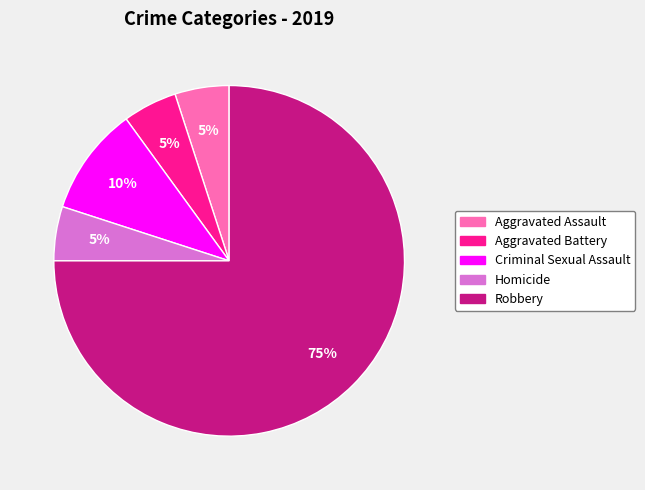

The Aggravated Battery slice represents 5% of the pie. True or false?

True